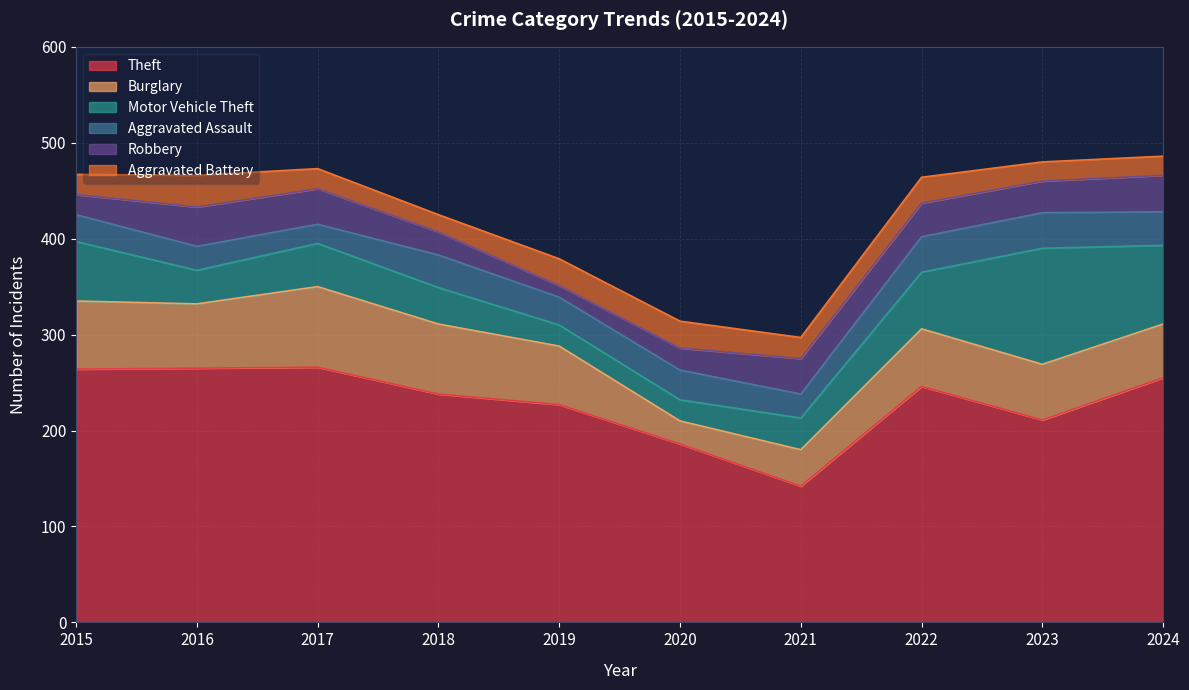

Where is the first local minimum for Aggravated Battery?

2018